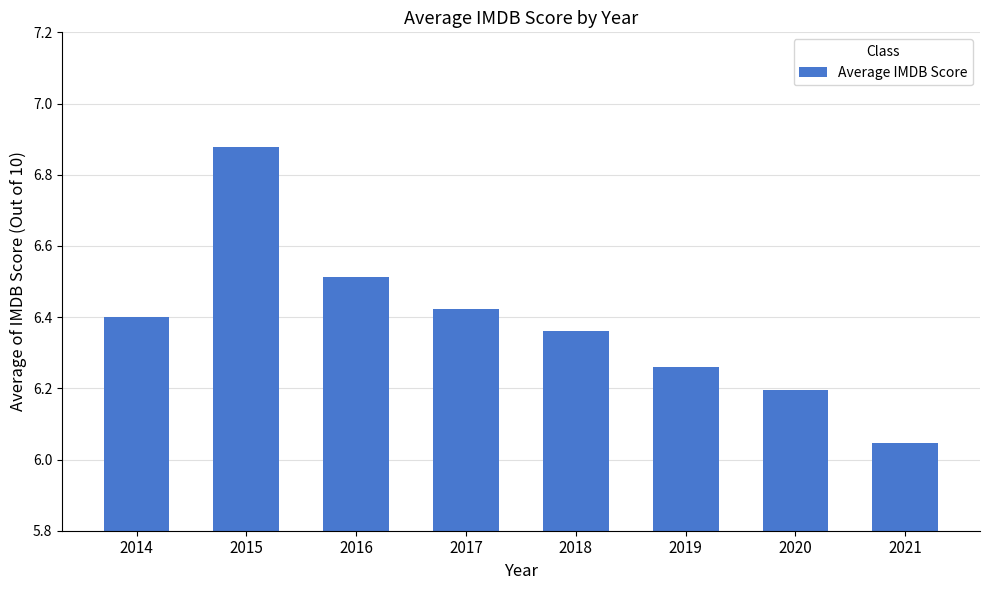

Which has a higher value, 2015 or 2017?

2015